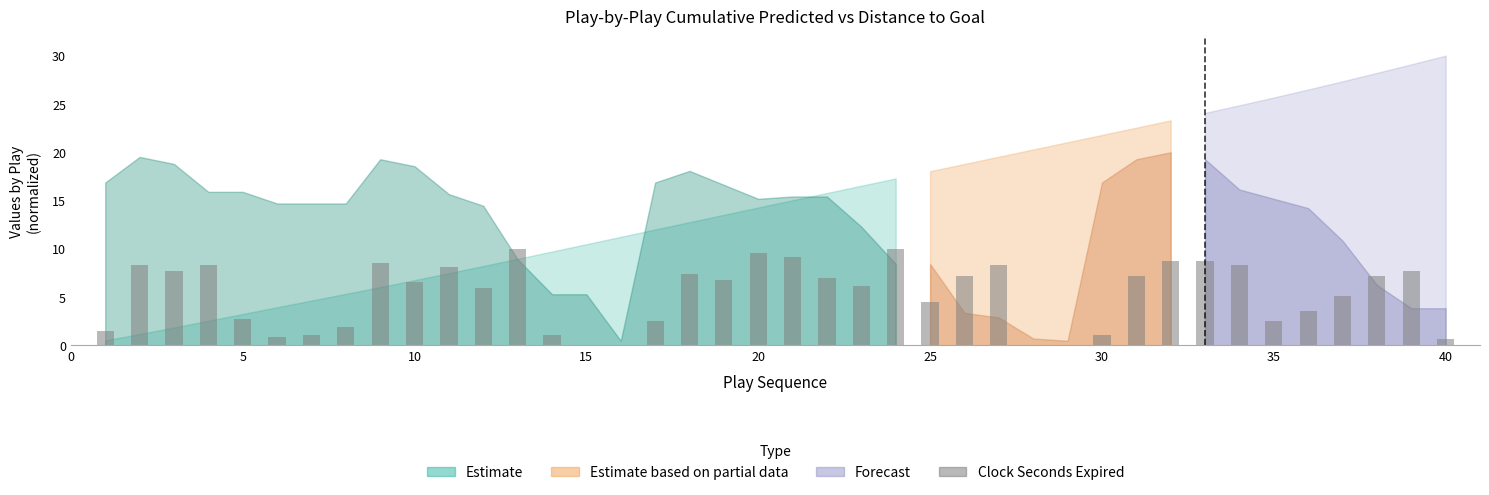

Reading left to right, transcribe all the data shown in this chart.

1.5	8.3	7.7	8.3	2.8	0.9	1.1	1.9	8.5	6.6	8.1	6.0	10.0	1.1	0.0	0.0	2.6	7.4	6.8	9.6	9.1	7.0	6.2	10.0	4.5	7.2	8.3	0.0	0.0	1.1	7.2	8.7	8.7	8.3	2.6	3.6	5.1	7.2	7.7	0.6